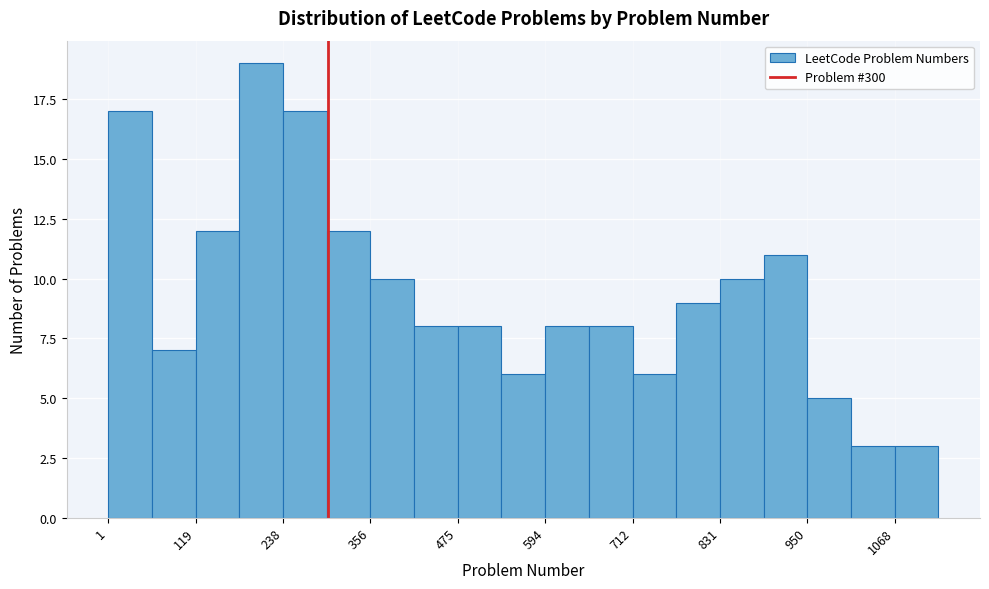

Read against the x-axis, roughly where is the centre of the tallest bar?

200